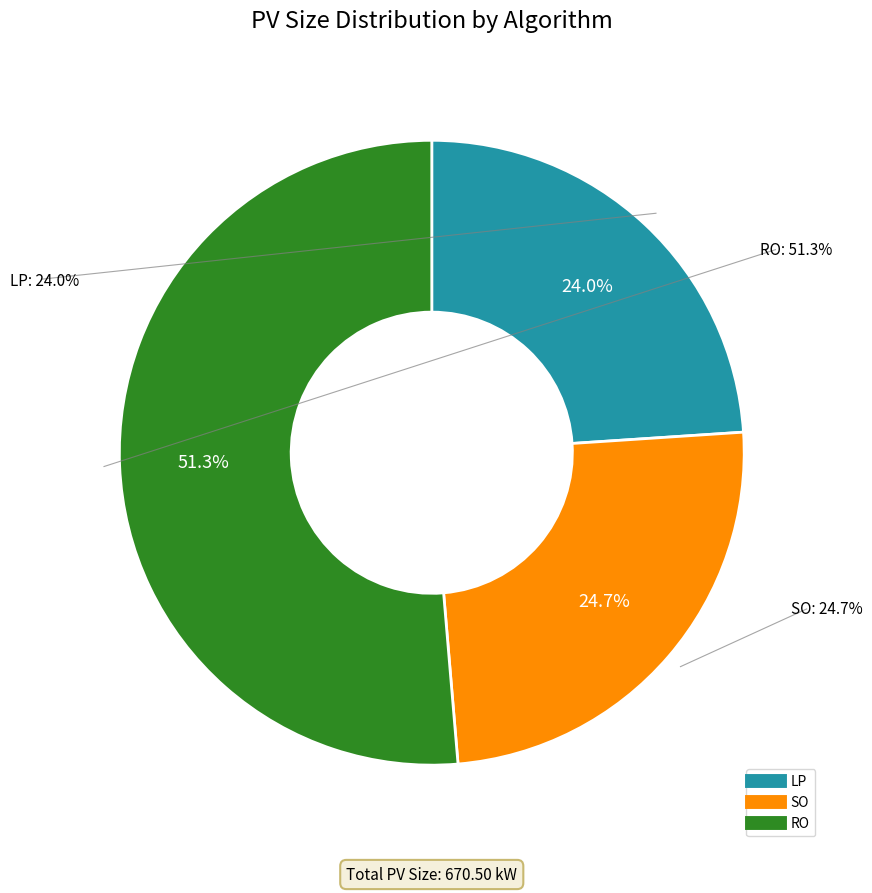

What is the change in value from LP to SO?

+5.1